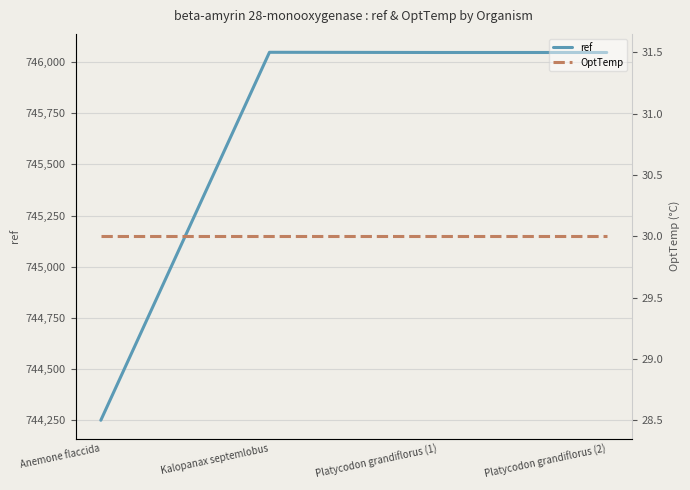

What is the difference between the ref values at Anemone flaccida and Platycodon grandiflorus (1)?

1800